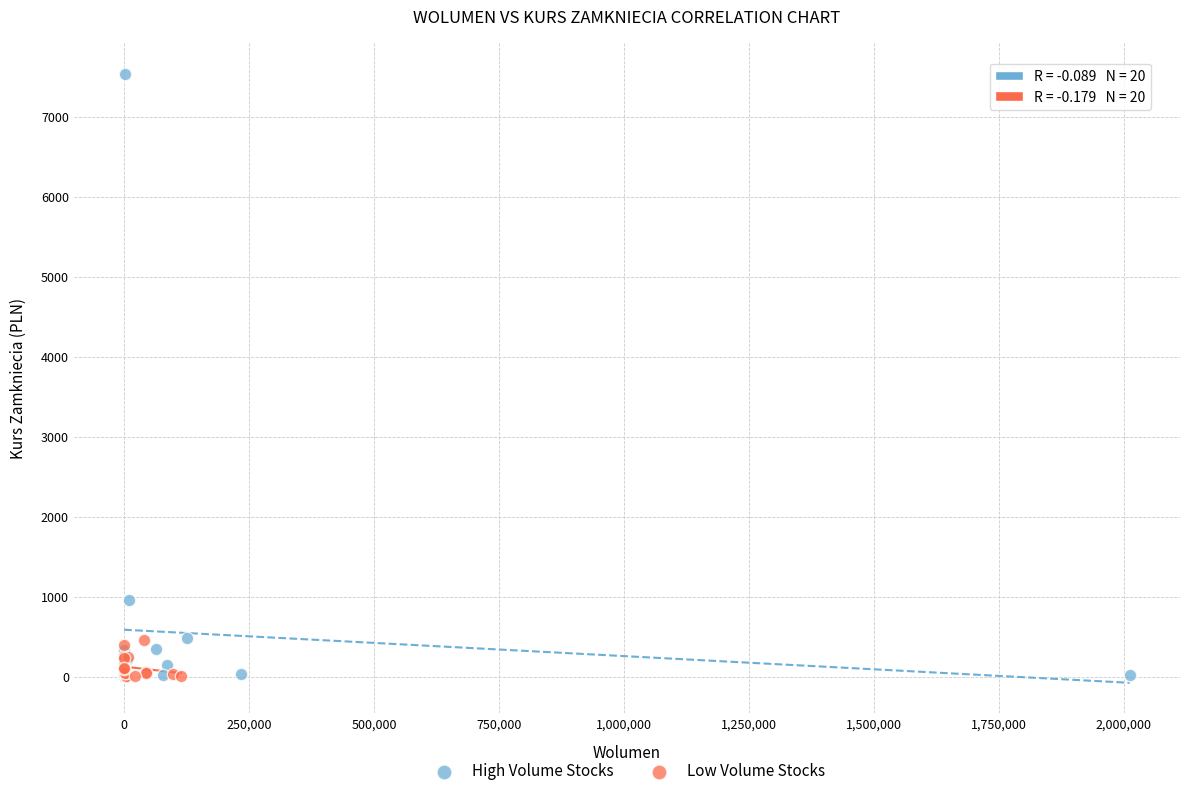

Which series has the largest Y range (max minus min)?

High Volume Stocks